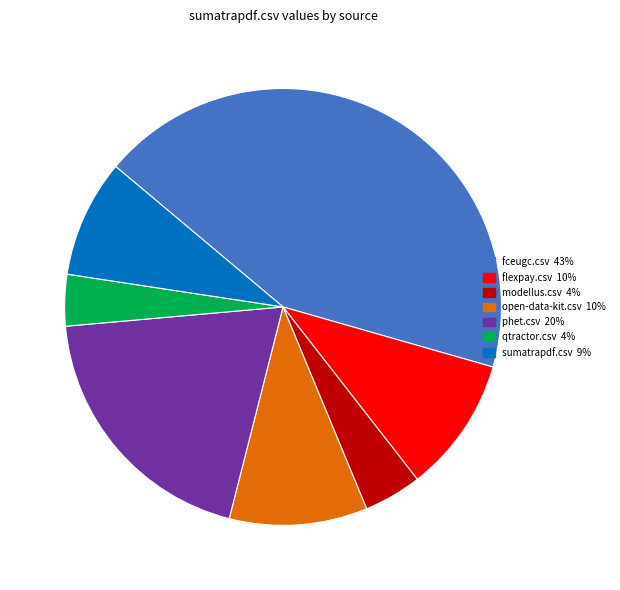

Does open-data-kit.csv represent more than half of the total?

No